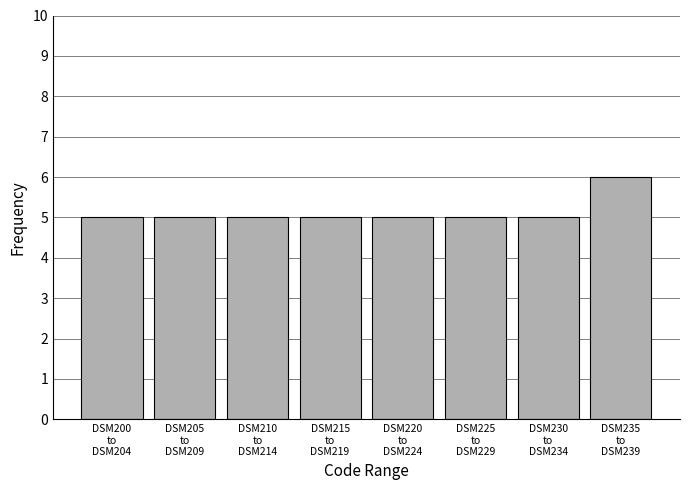

Reading left to right, what are all the values shown in this chart?

5	5	5	5	5	5	5	6